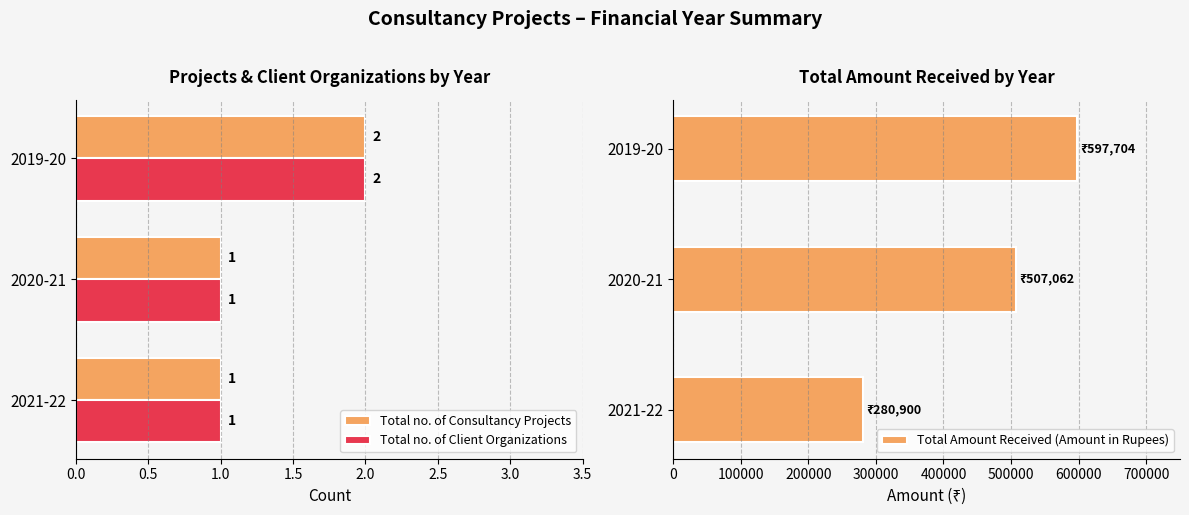

Is it true that Total no. of Consultancy Projects equals 2 at 2019-20?

True